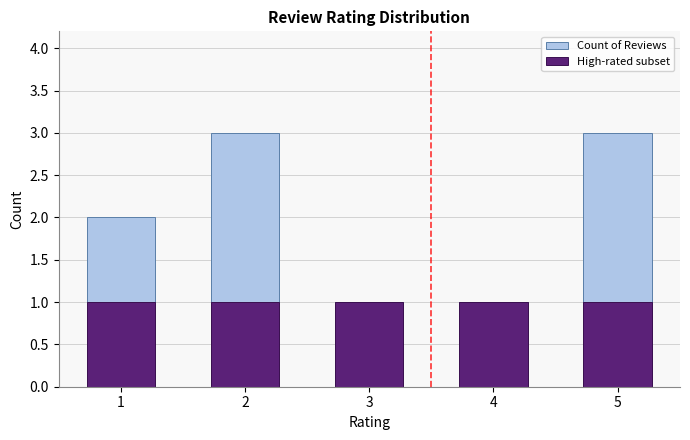

How many bars are there in each group?

2